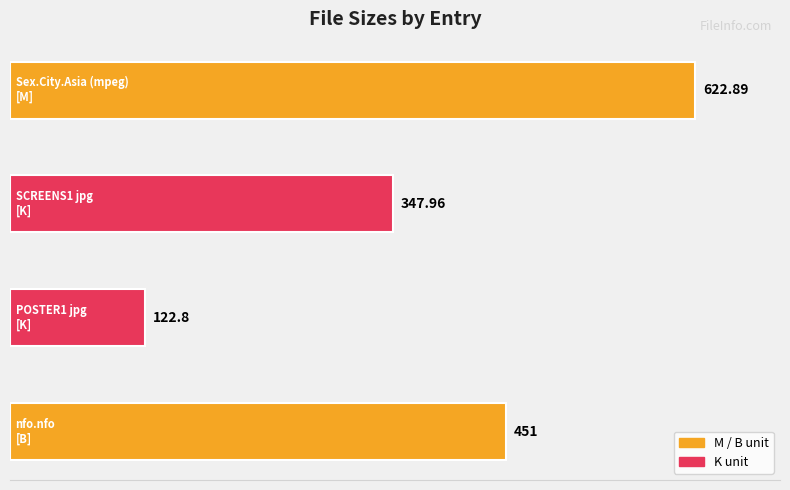

What is the difference between the maximum and minimum values?

500.1